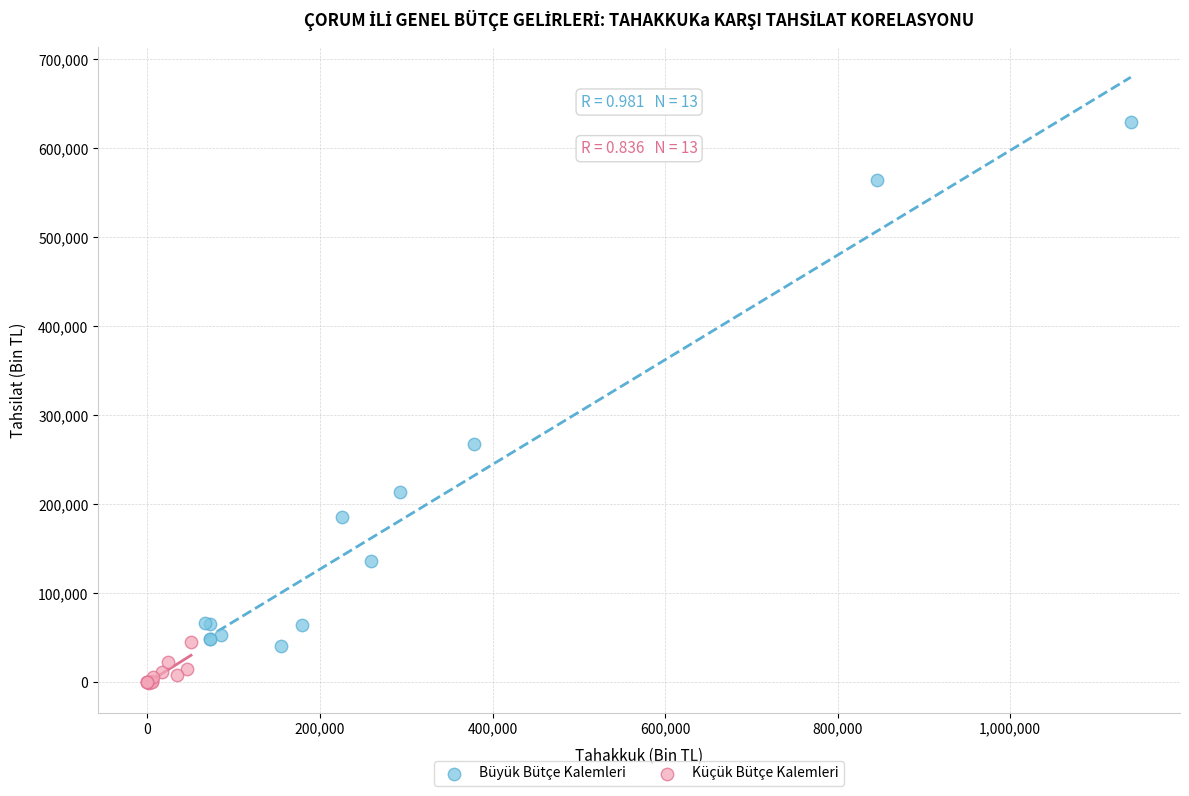

Which series reaches the minimum Y coordinate?

Küçük Bütçe Kalemleri